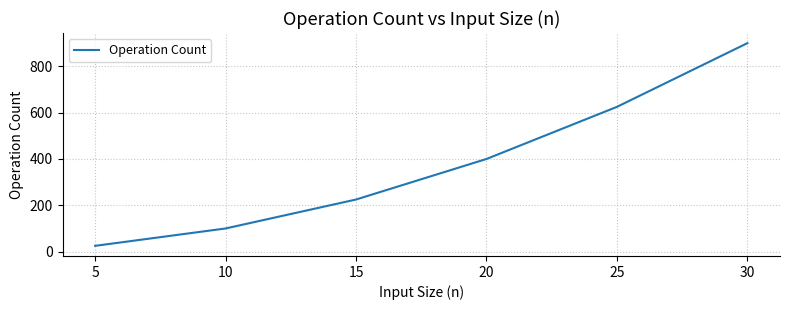

True or false: the data shows 1022 at 20.

False